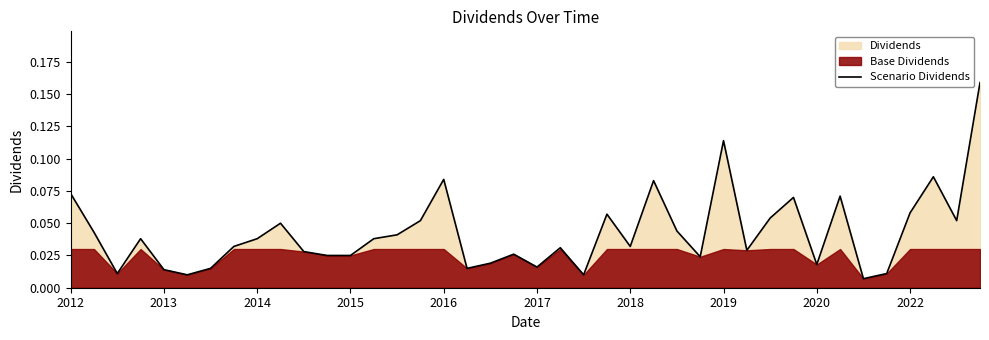

Does the chart display data point markers on the line(s)?

No